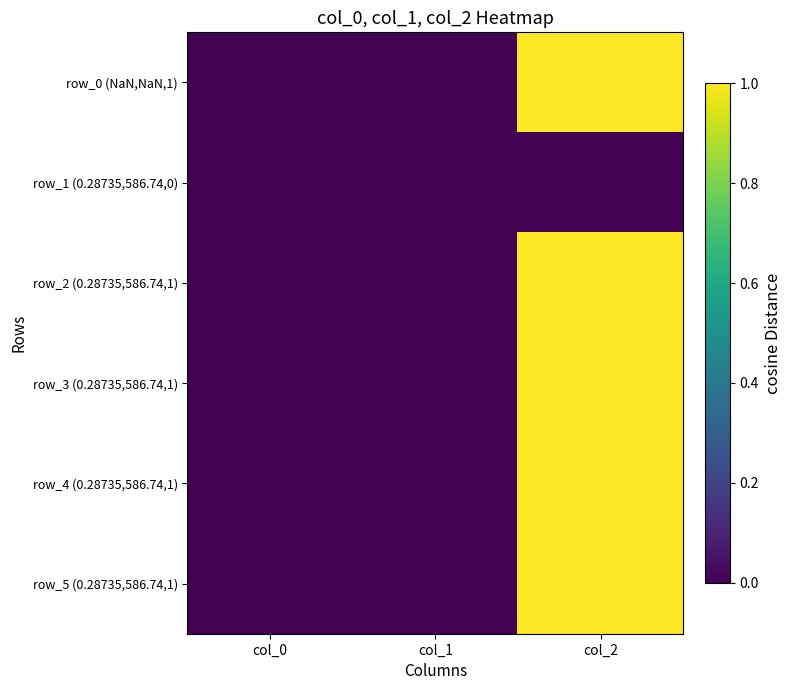

Count the number of categories in the chart.

3